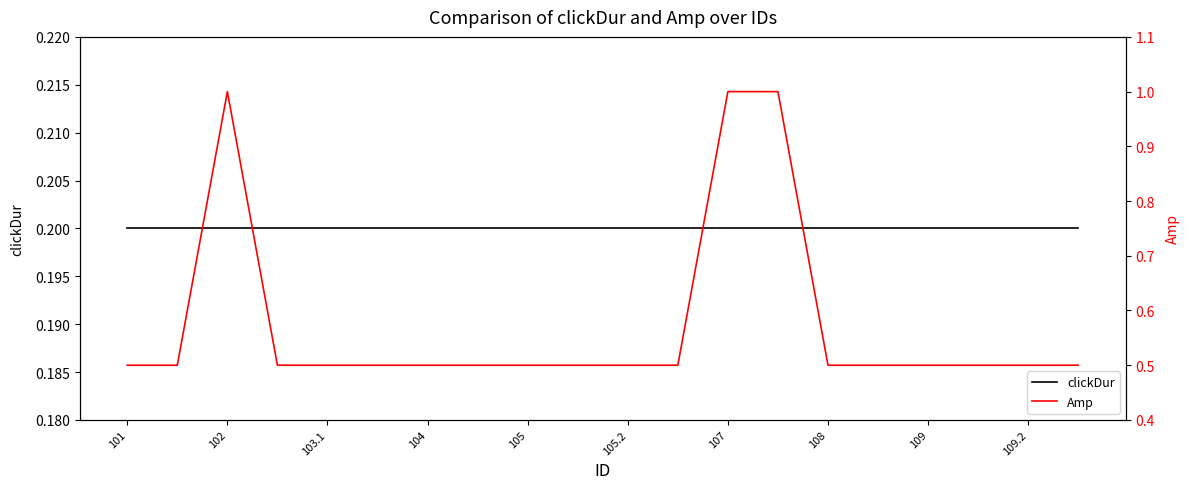

What is the total value across all series at 15?

0.7